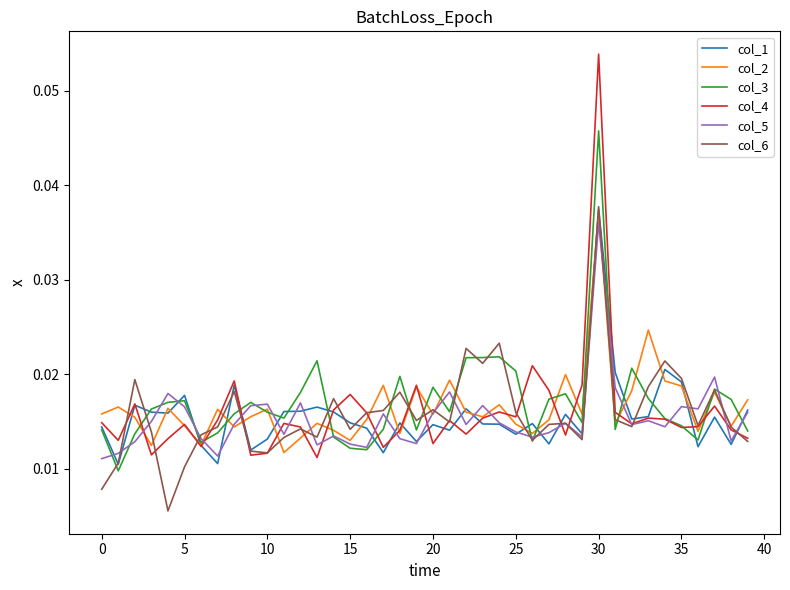

Count the col_6 values in the range 0 to 1.

40